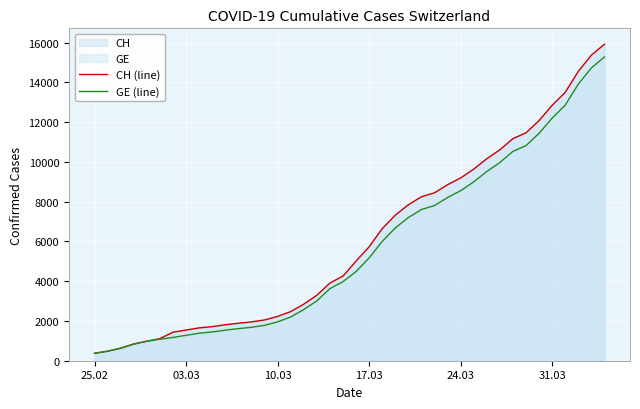

List the series in order of their peak value, highest first.

CH (line), GE (line)